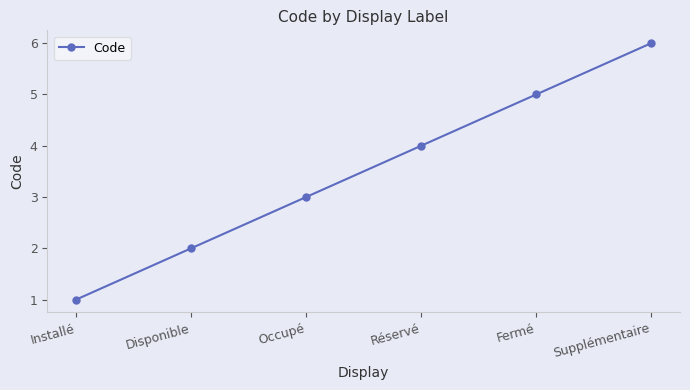

How many data points are less than 4?

3